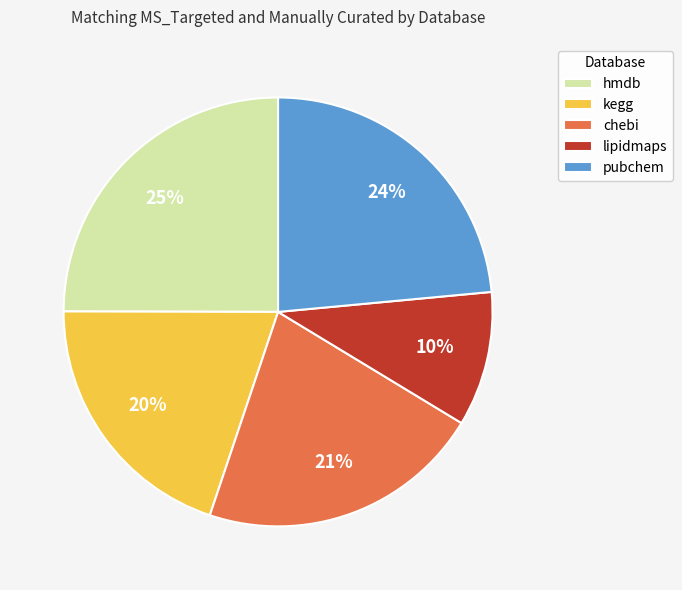

Do hmdb and kegg together represent more than half of the pie?

No